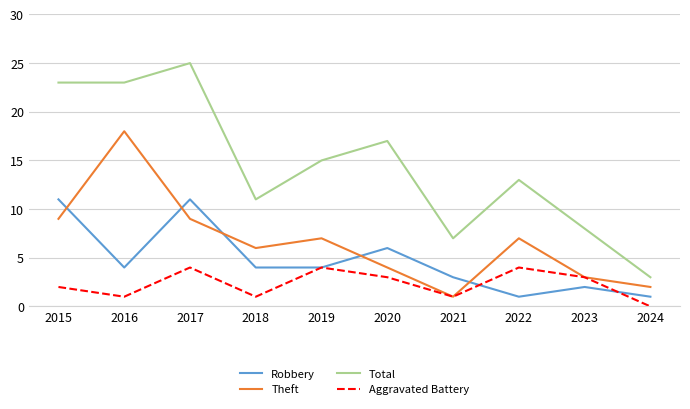

The Total series shows 5 at 2023. True or false?

False